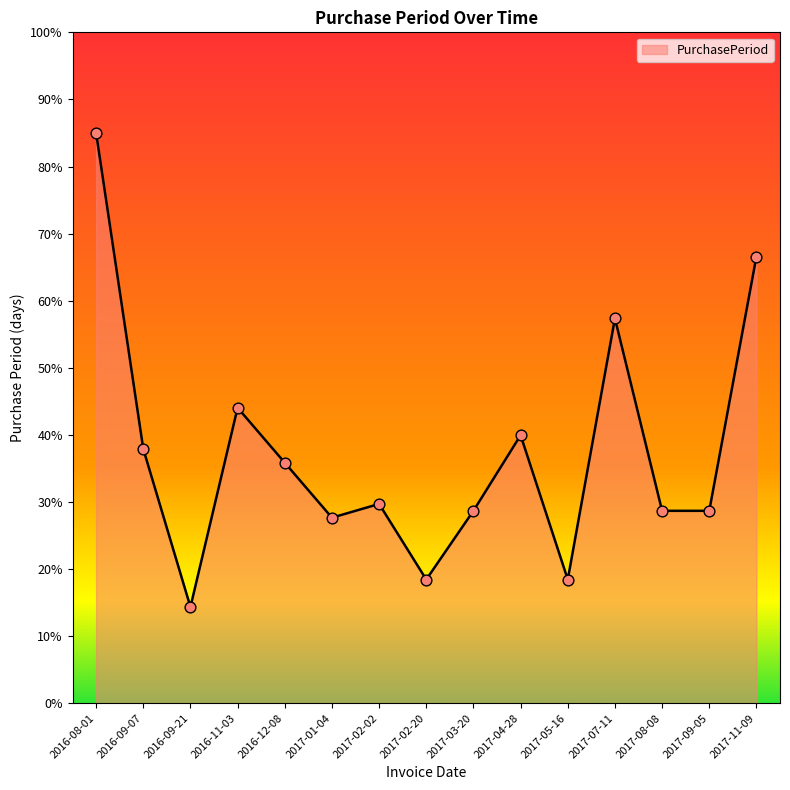

What is the ratio of the value at 2017-08-08 to the value at 2016-09-07?

0.8